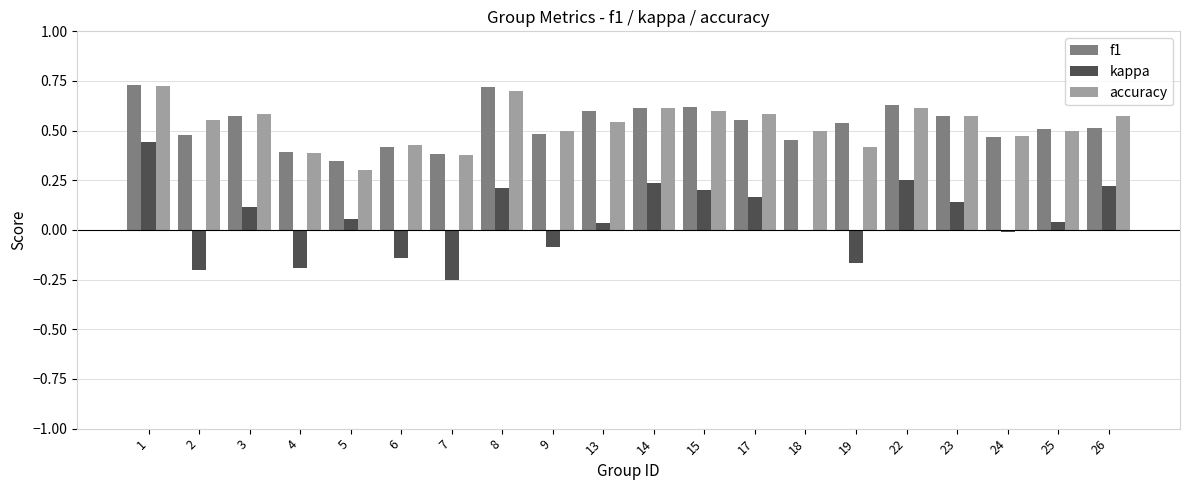

True or false: kappa has a value of -0.3 at 4.

False